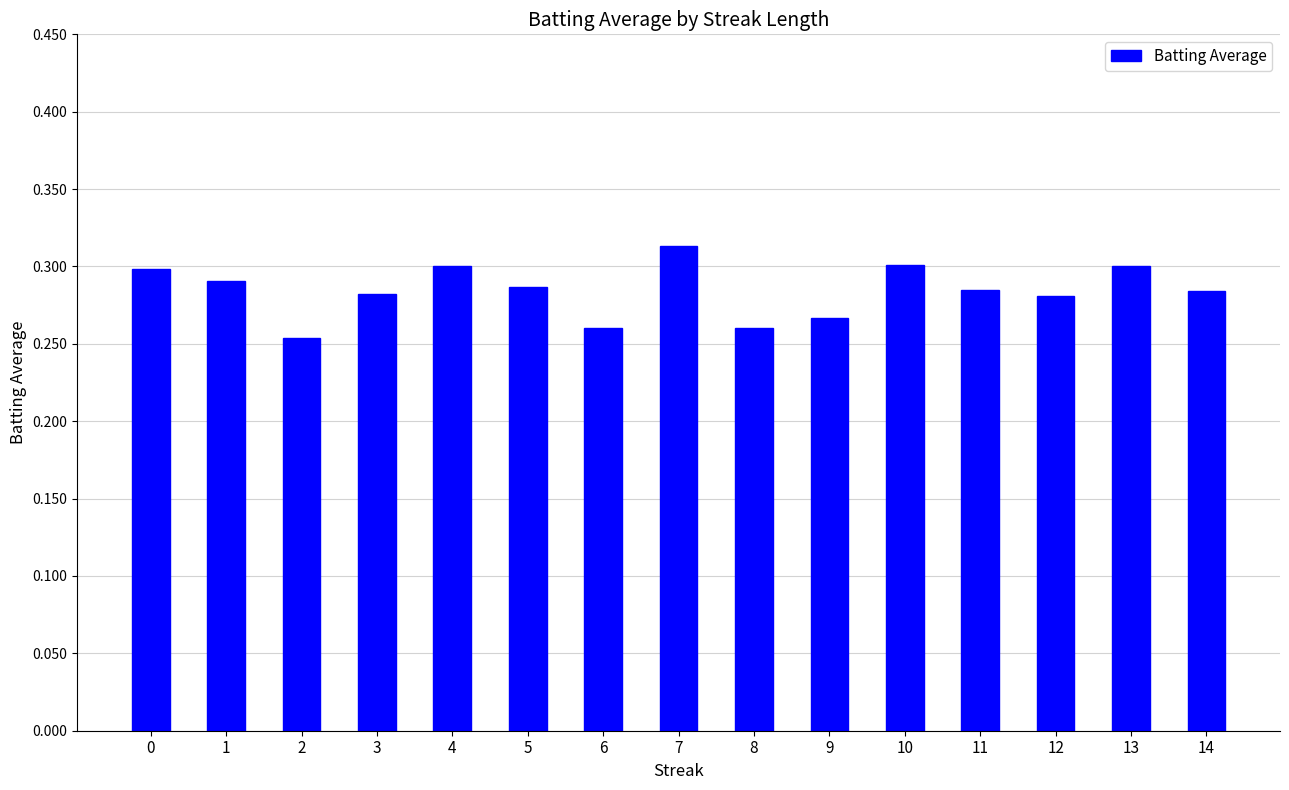

Which has a higher value, 6 or 3?

3